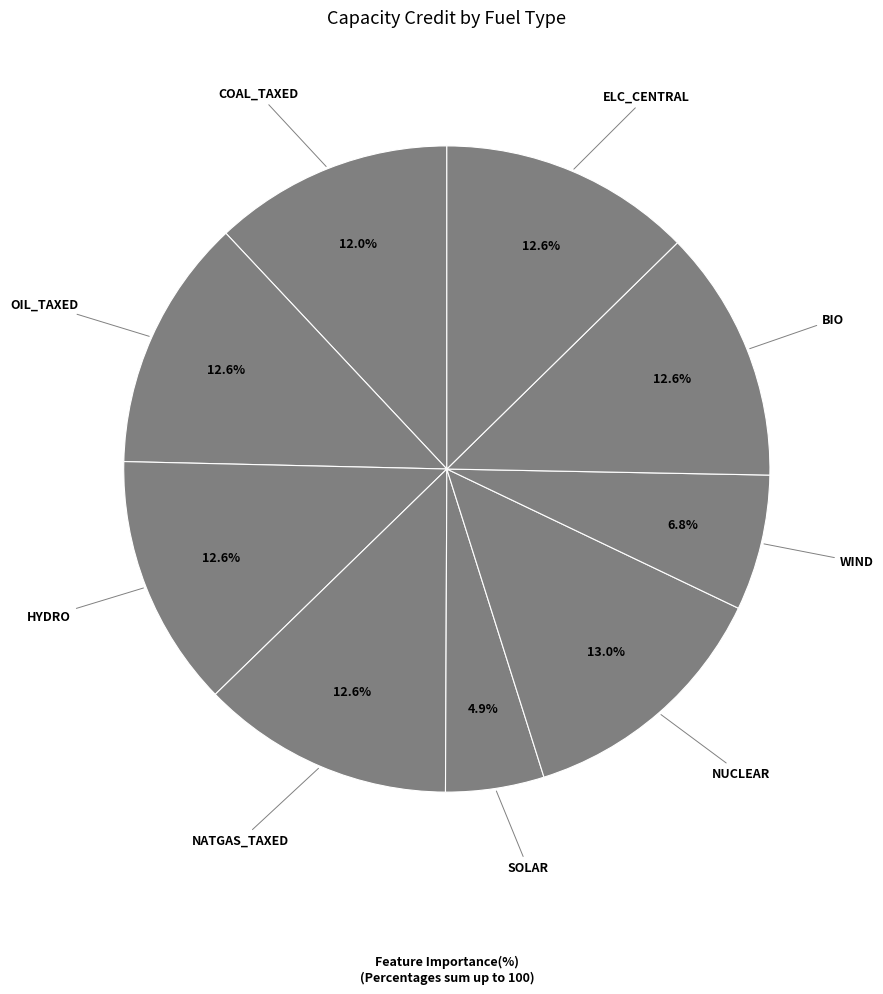

Which slice is the largest?

NUCLEAR